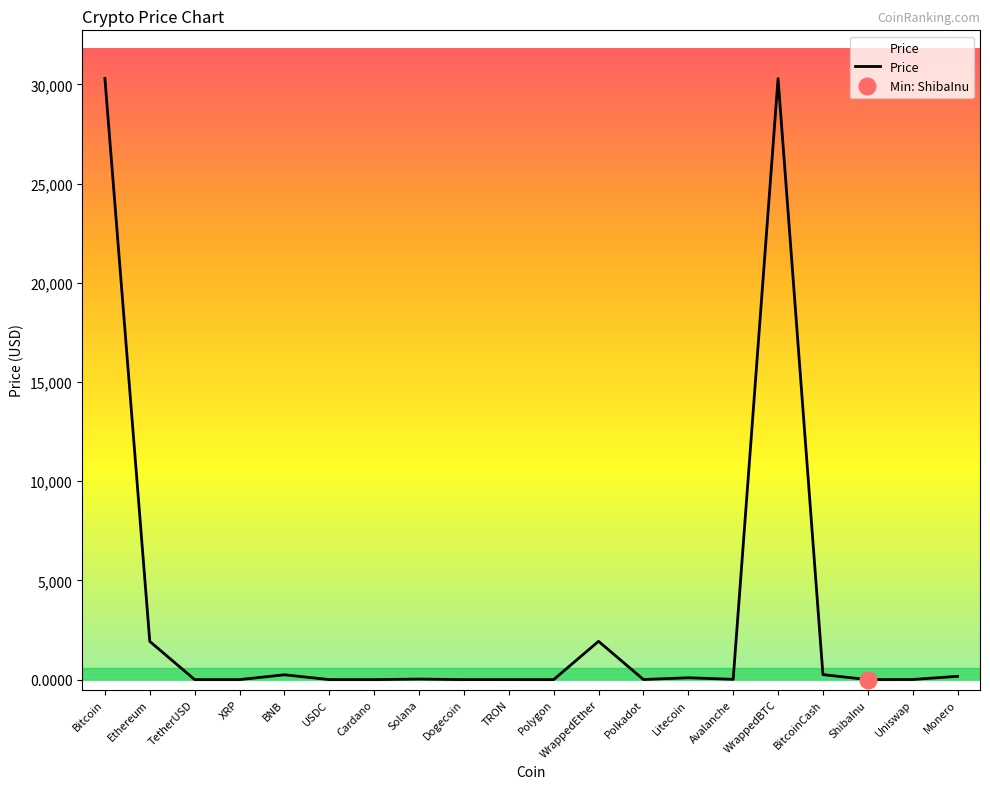

Is this an area chart (filled region under the line)?

No